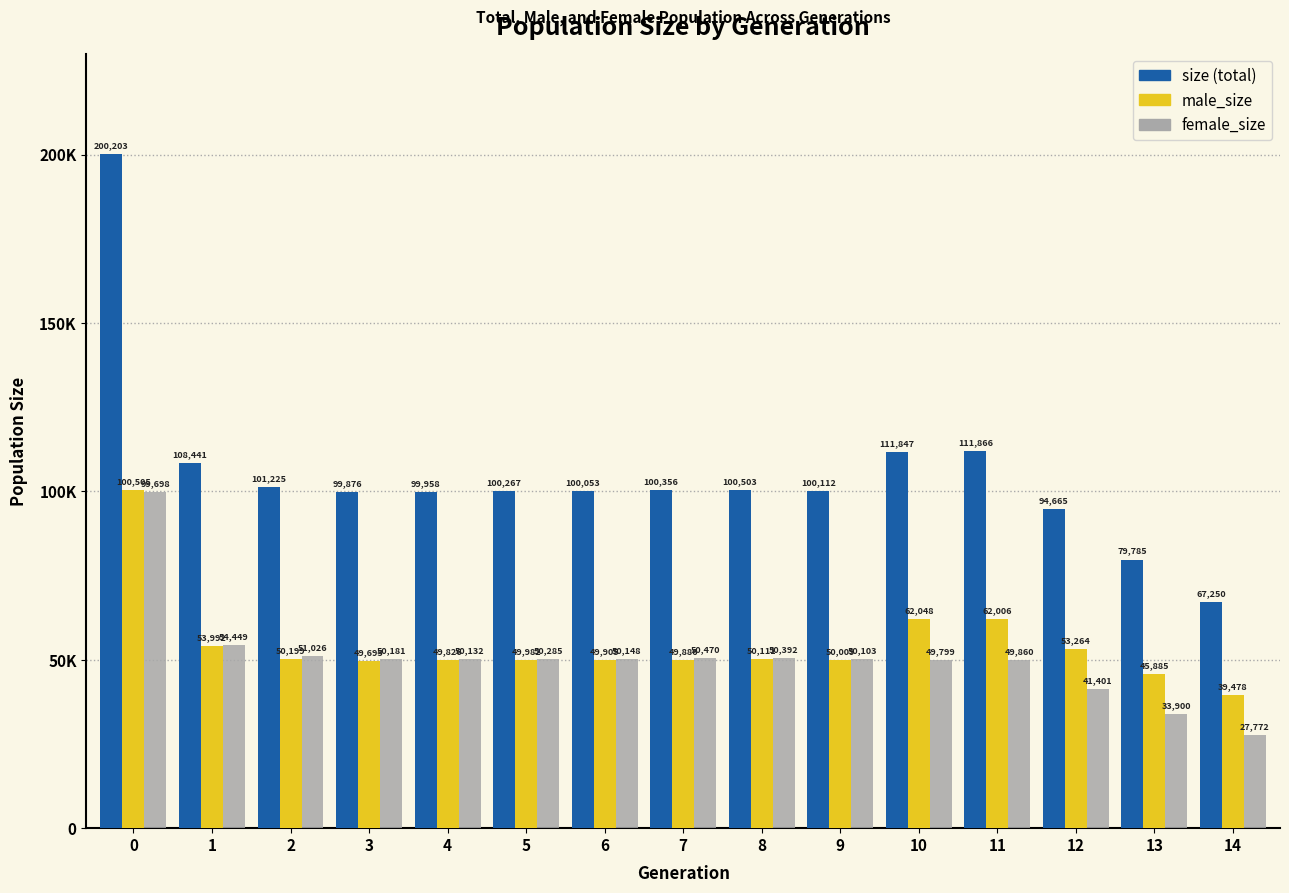

Are the bars horizontal?

No